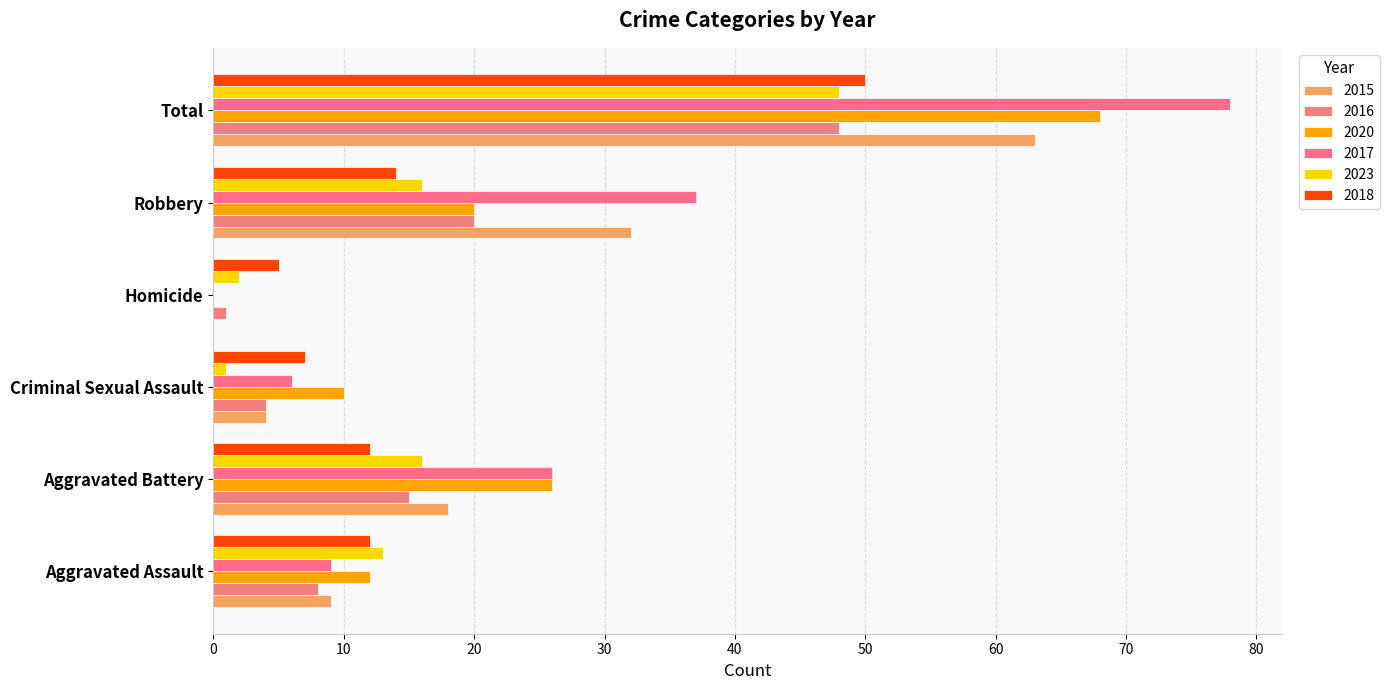

Reading right to left, transcribe all the data shown in this chart.

2015: 63	32	0	4	18	9
2016: 48	20	1	4	15	8
2020: 68	20	0	10	26	12
2017: 78	37	0	6	26	9
2023: 48	16	2	1	16	13
2018: 50	14	5	7	12	12